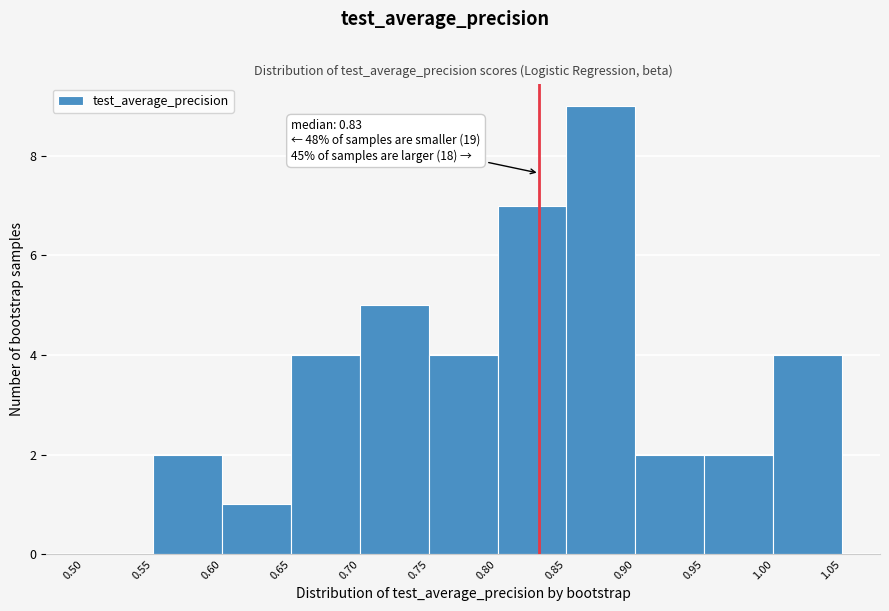

Which range on the x-axis has the tallest bar?

0.85 to 0.90